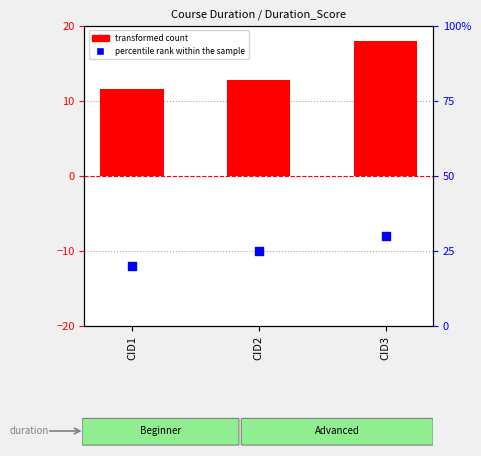

At which category is the sum across all series the highest?

CID3